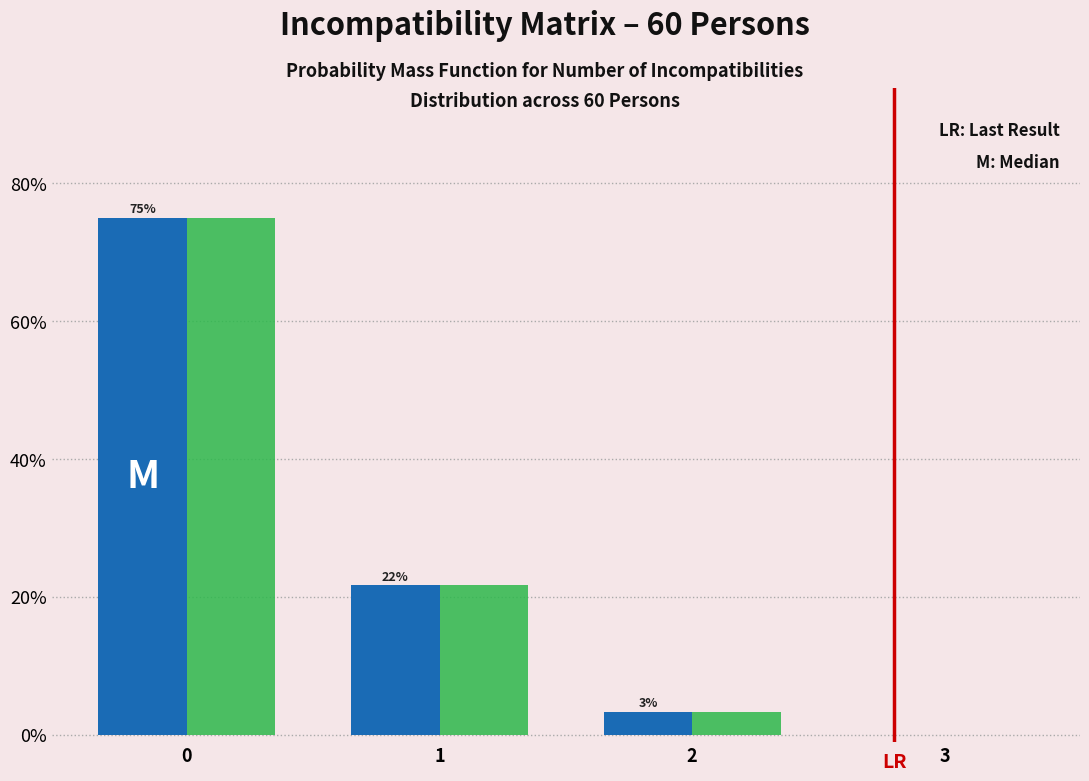

What is the total value across all series at 0?

150.0